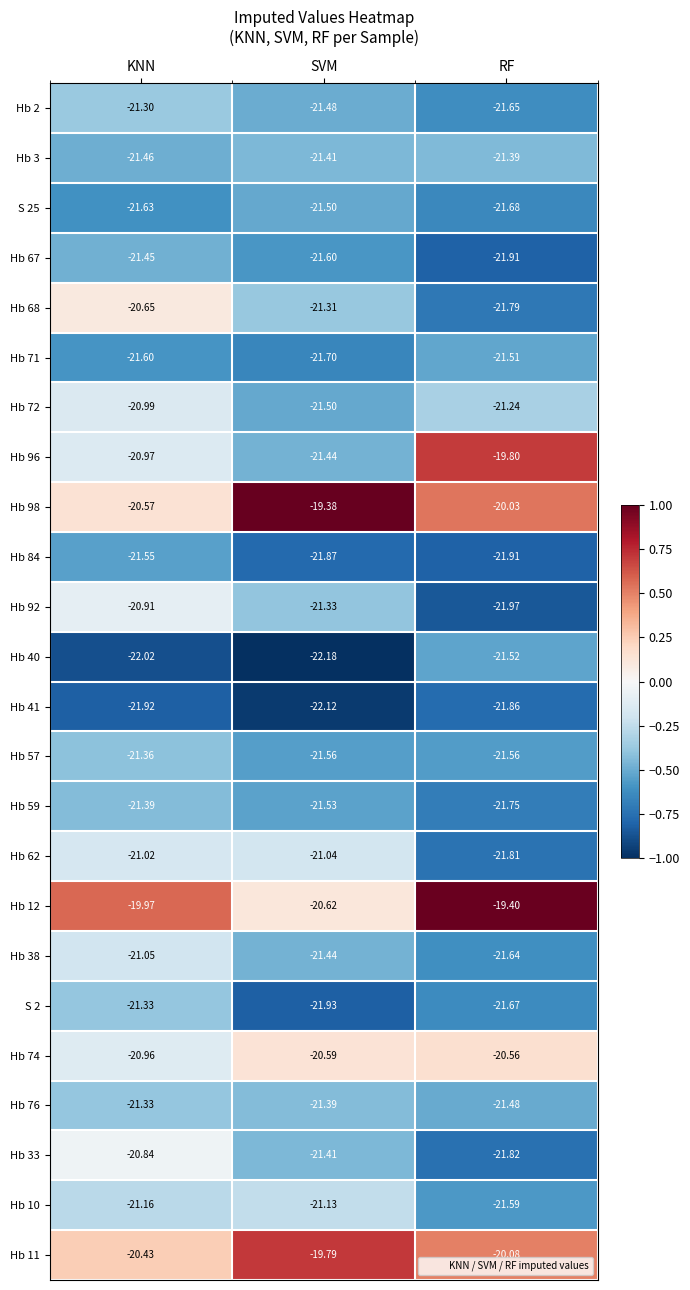

At which category is the sum across all series the highest?

KNN